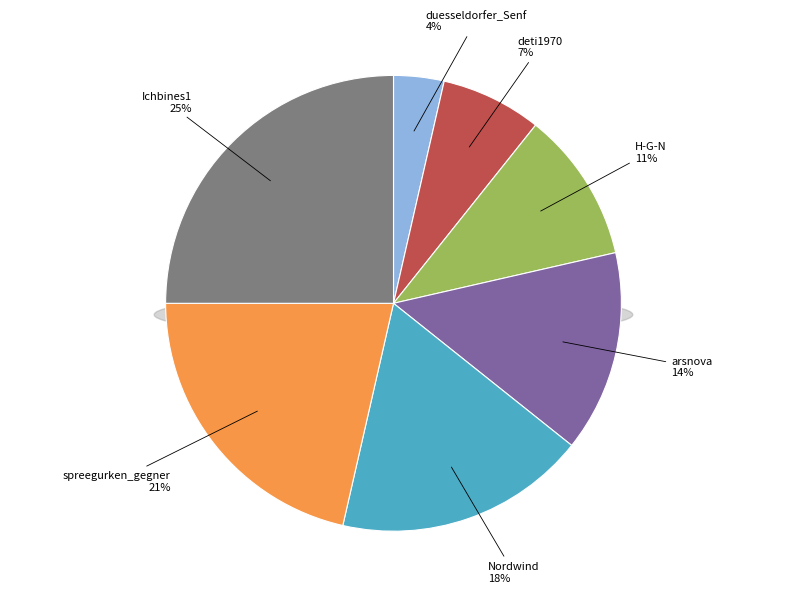

Does any single category account for the majority?

No